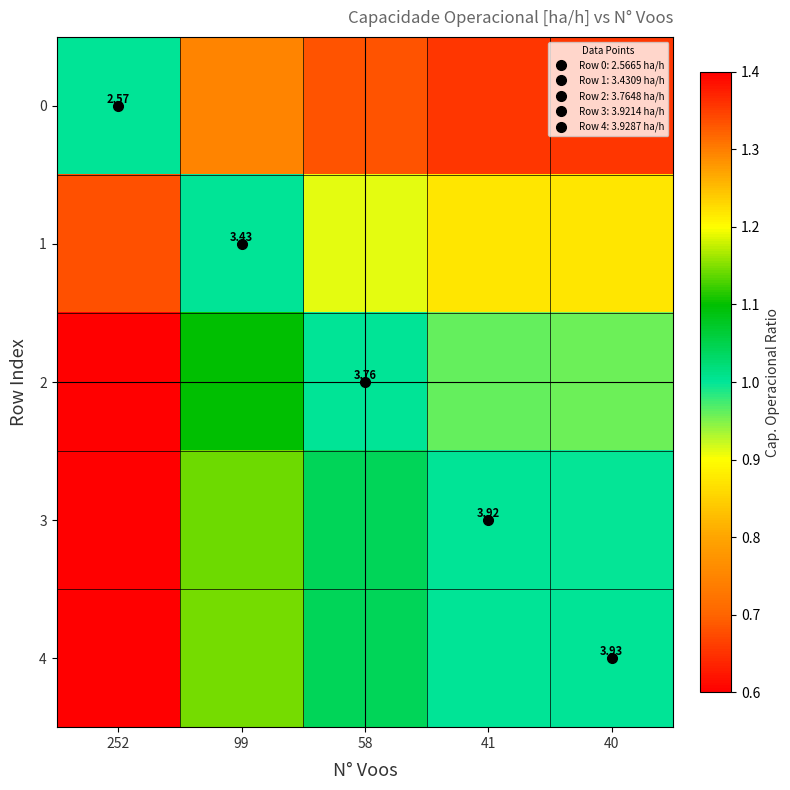

Read the 0 value at 58.

0.7